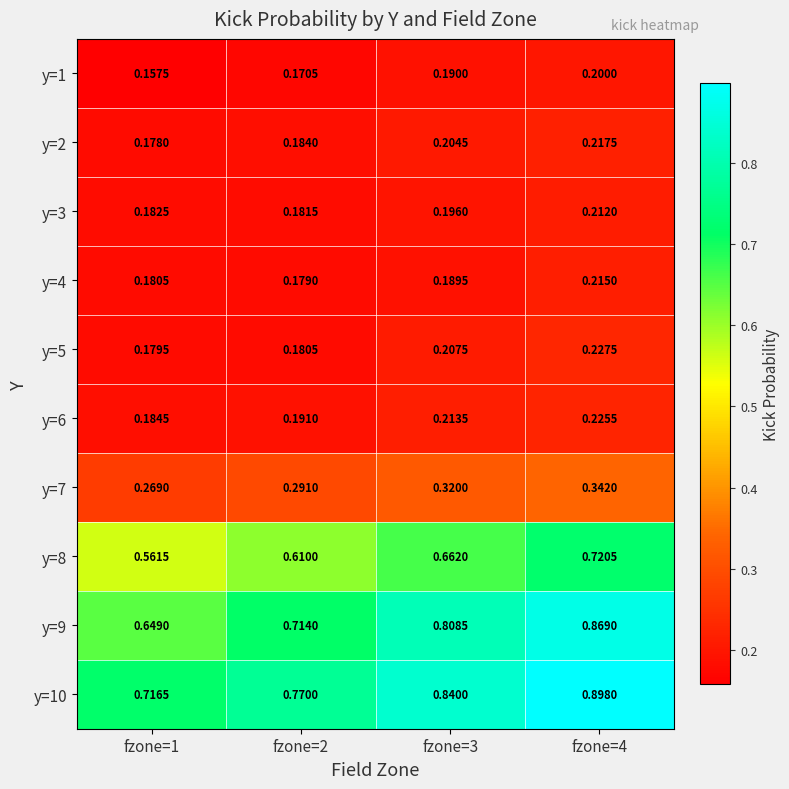

Is the value of y=1 at fzone=1 greater than the value of y=7 at fzone=3?

No